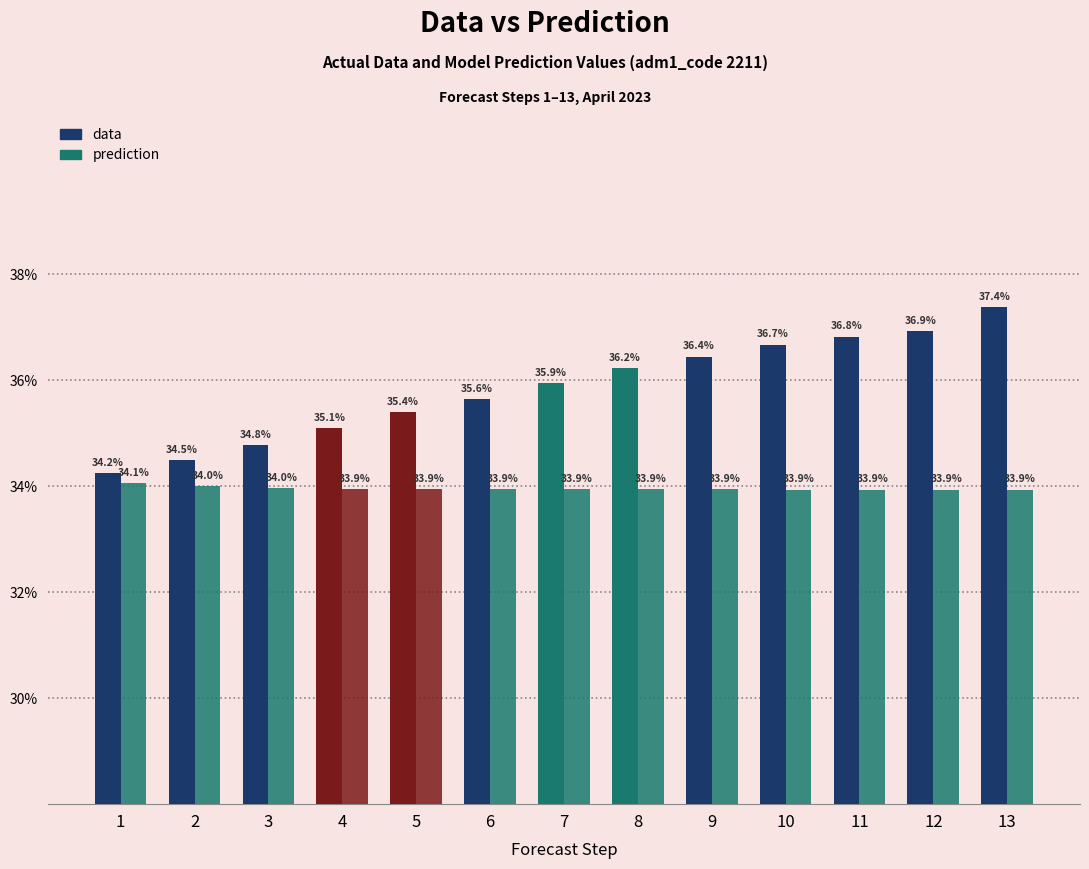

What is the average value of the data series?

0.4